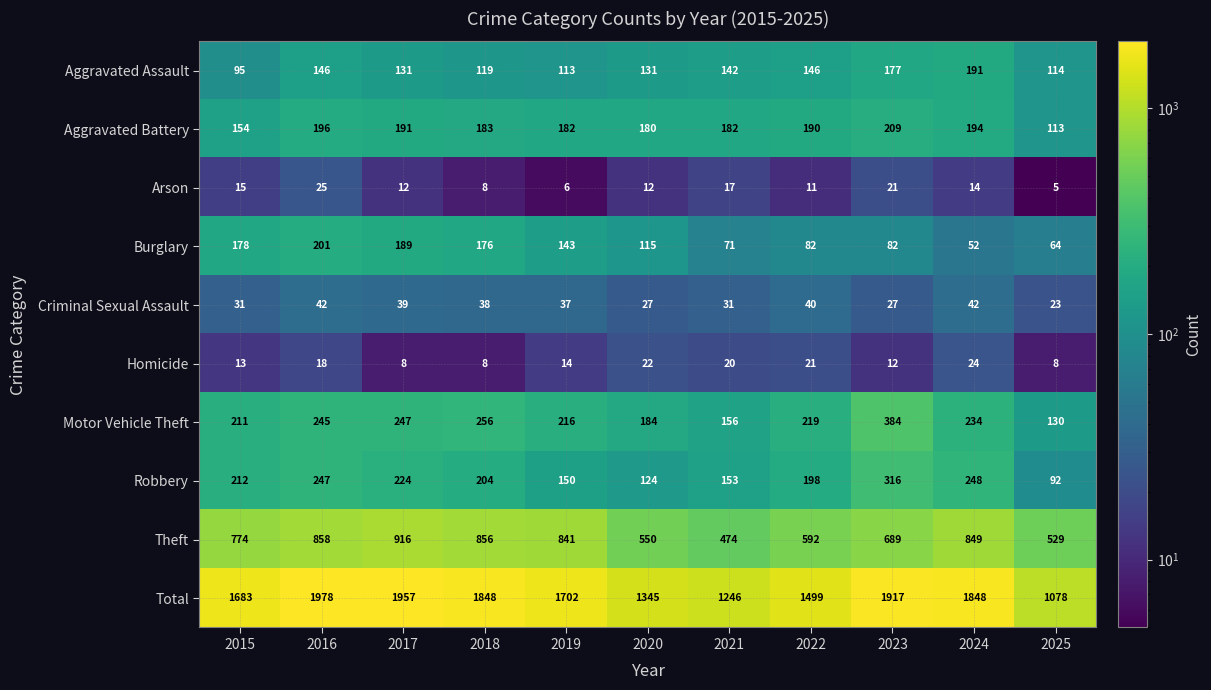

True or false: Theft has a value of 228 at 2016.

False